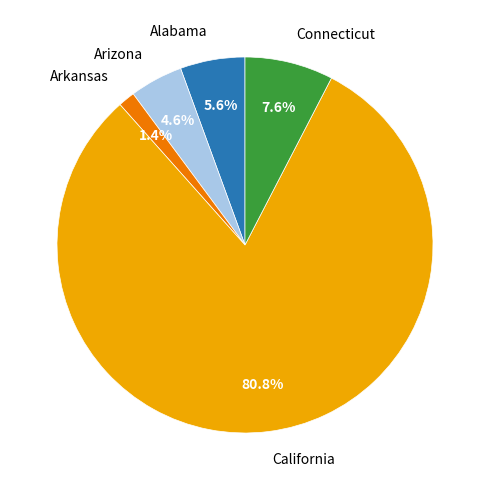

To the nearest percent, what portion does Arizona represent?

5%